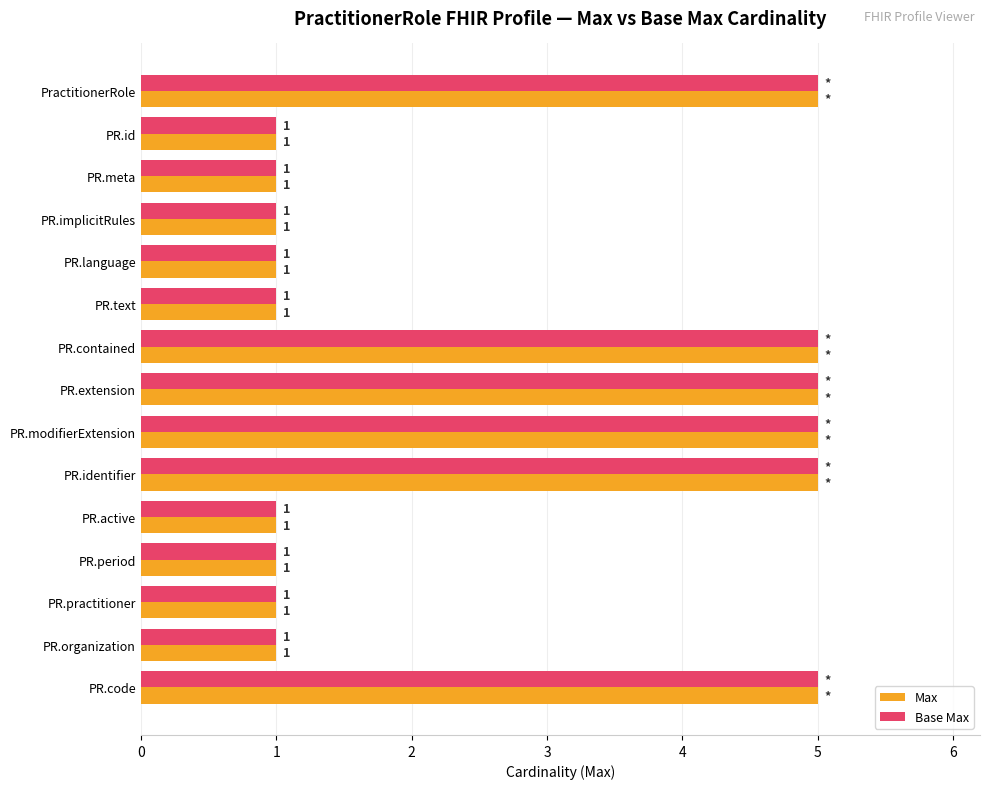

At how many categories does at least one series exceed 3?

6